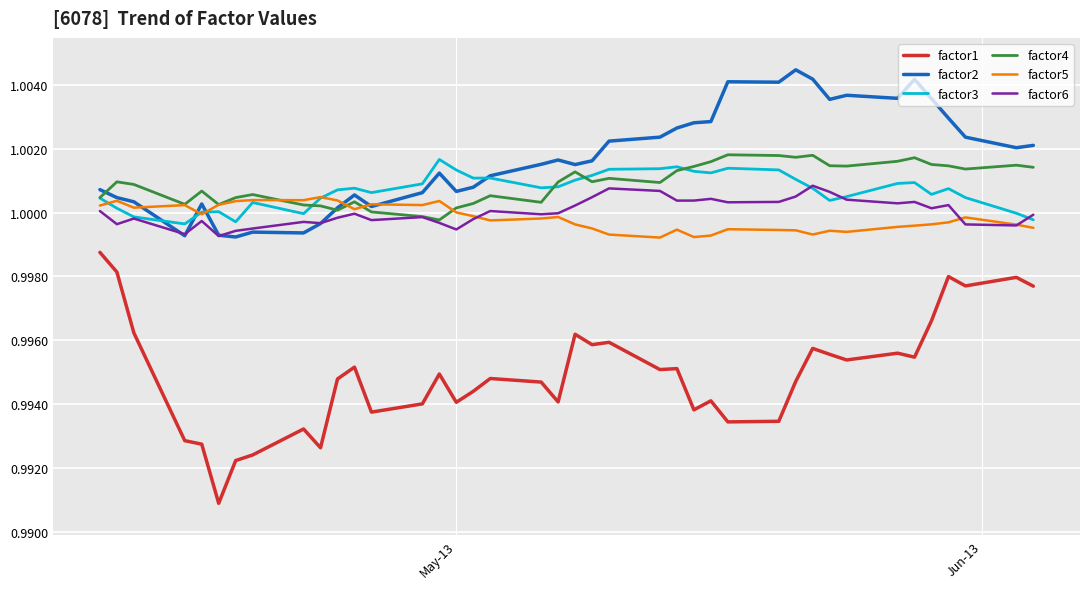

Which series has the largest range (max minus min)?

factor1